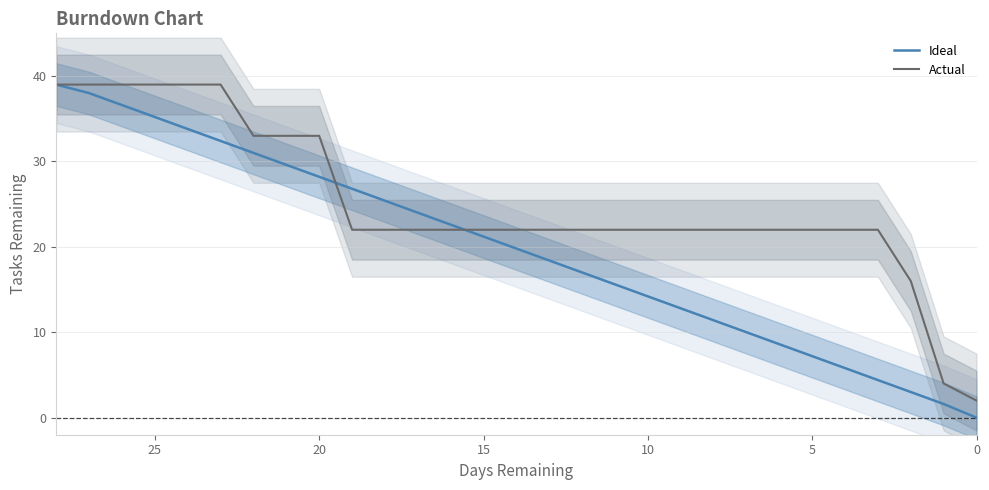

Which series ends up on top after the final intersection of Ideal and Actual?

Actual